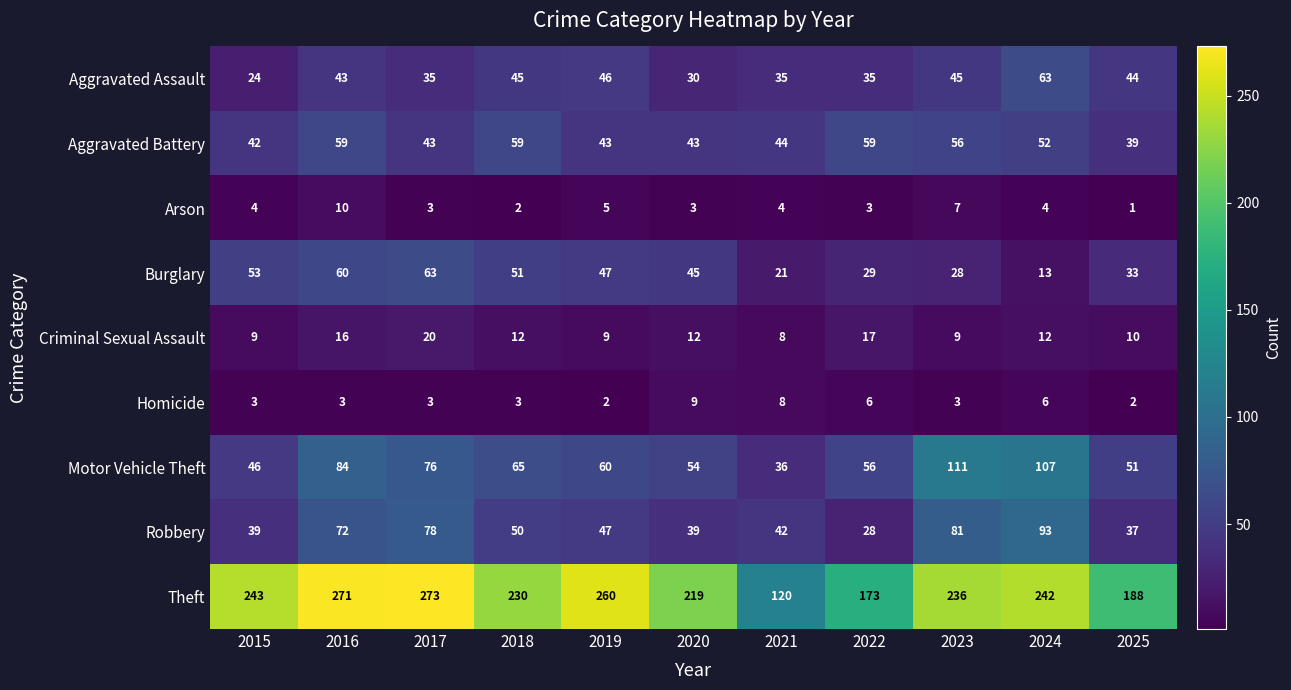

The Robbery series shows 72 at 2016. True or false?

True